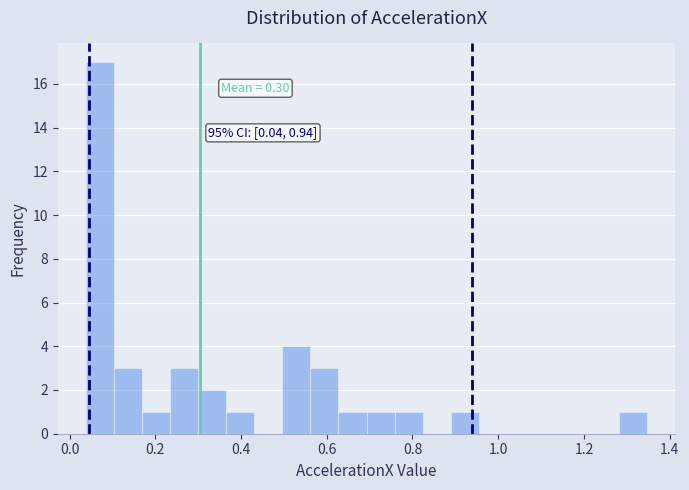

Around what value on the x-axis is the tallest bar? Give the approximate position of its centre, as read against the axis.

0.08